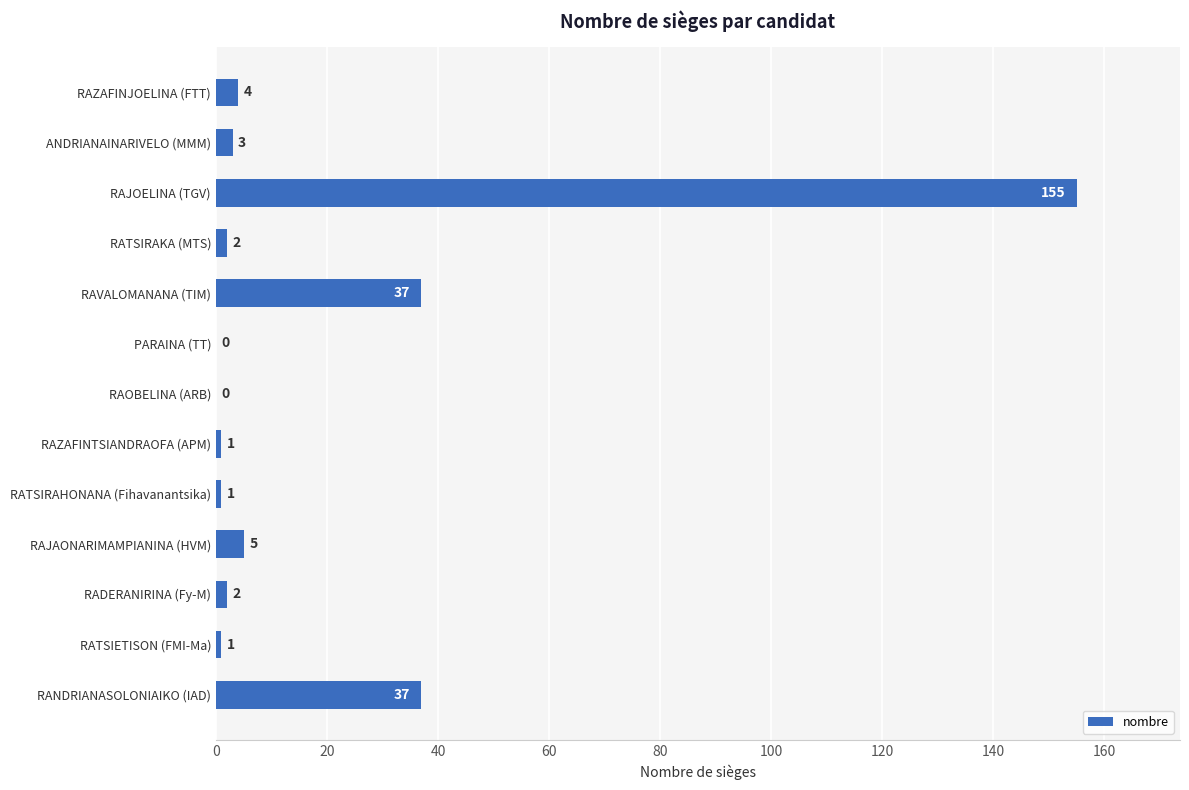

Which category has the highest value across all series?

RAJOELINA (TGV)